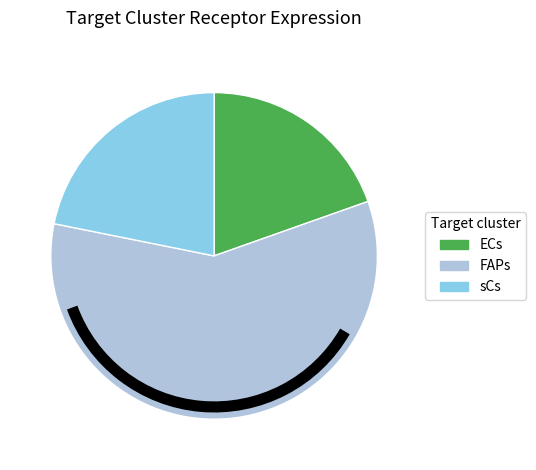

Does any single category account for the majority?

Yes